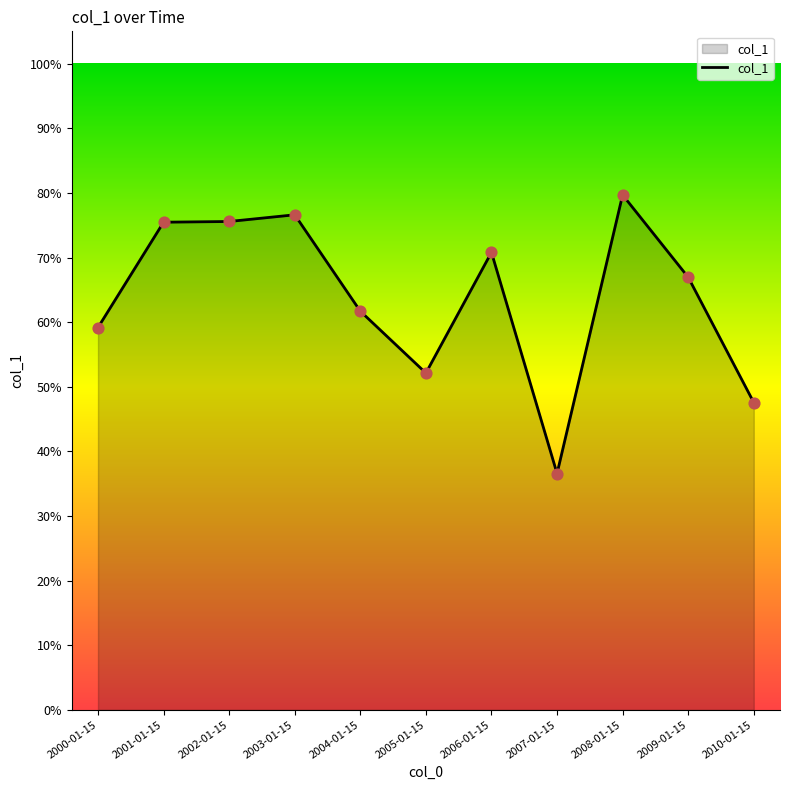

Between 2009-01-15 and 2002-01-15, which is larger?

2002-01-15